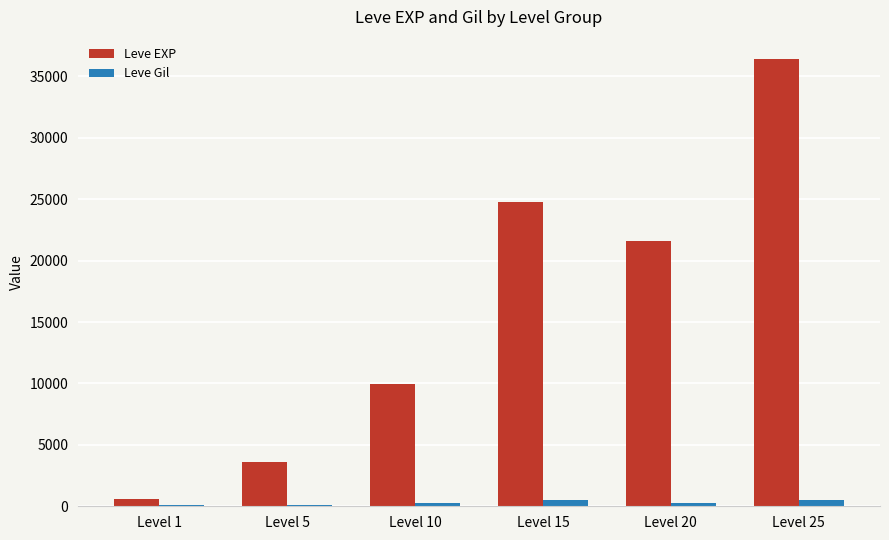

What is the average value of the Leve Gil series?

308